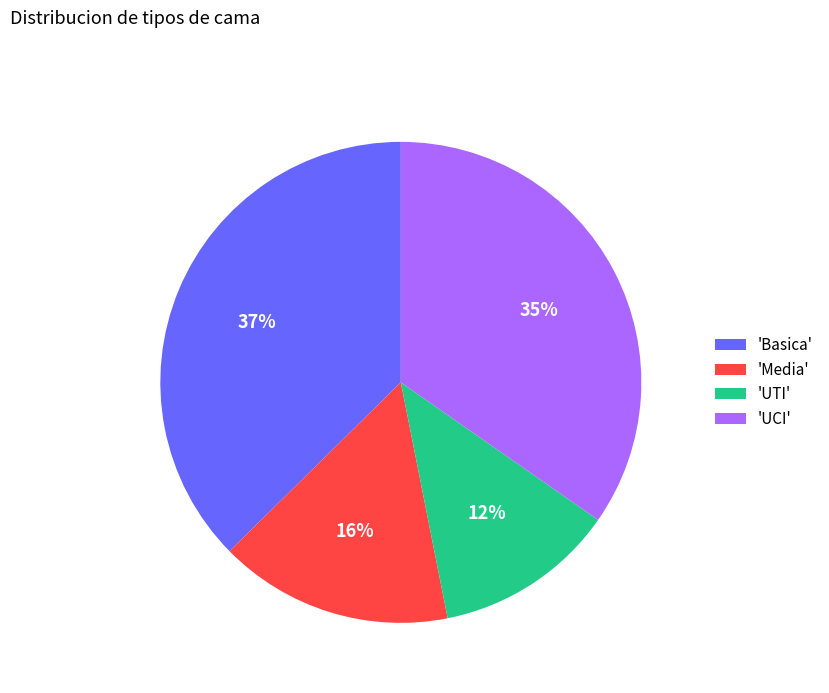

Do 'Basica' and 'UCI' together represent more than half of the pie?

Yes